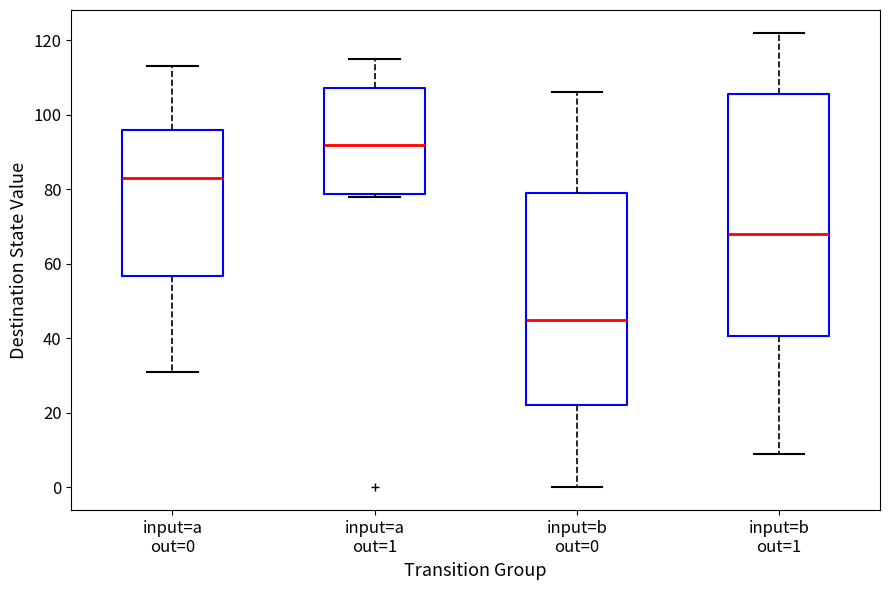

Which box's median line is the lowest?

input=b out=0